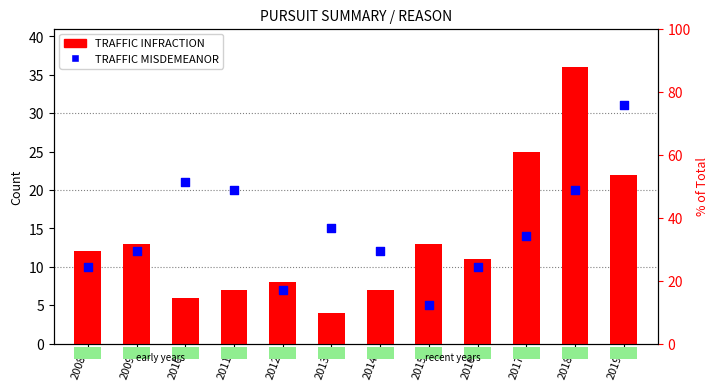

What is the change in value from 2012 to 2013?

-4